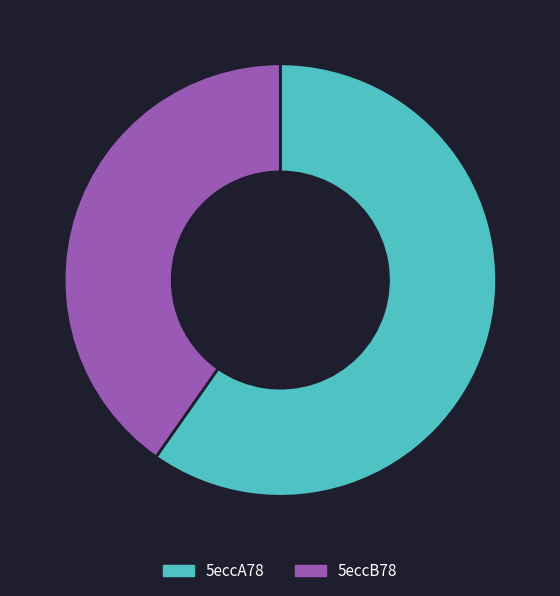

True or false: 5eccA78 accounts for 60% of the total.

True